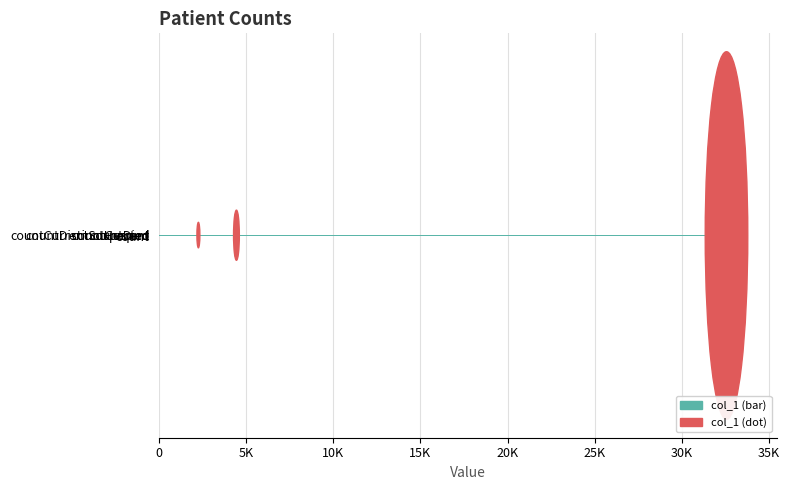

What is the difference between the maximum and minimum values?

32563